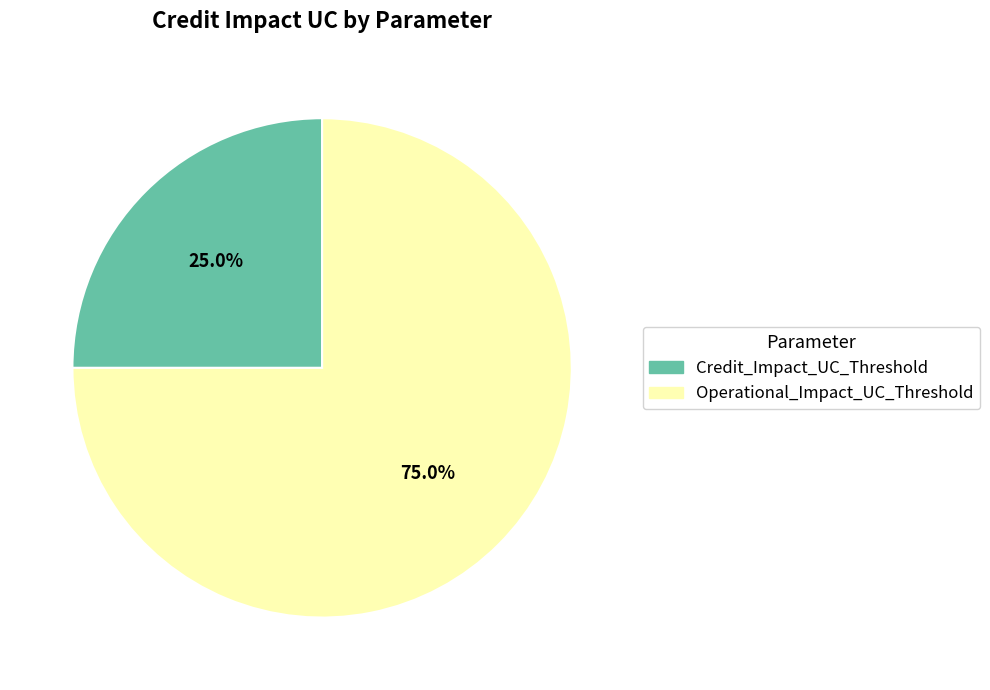

Count the number of slices in the pie.

2